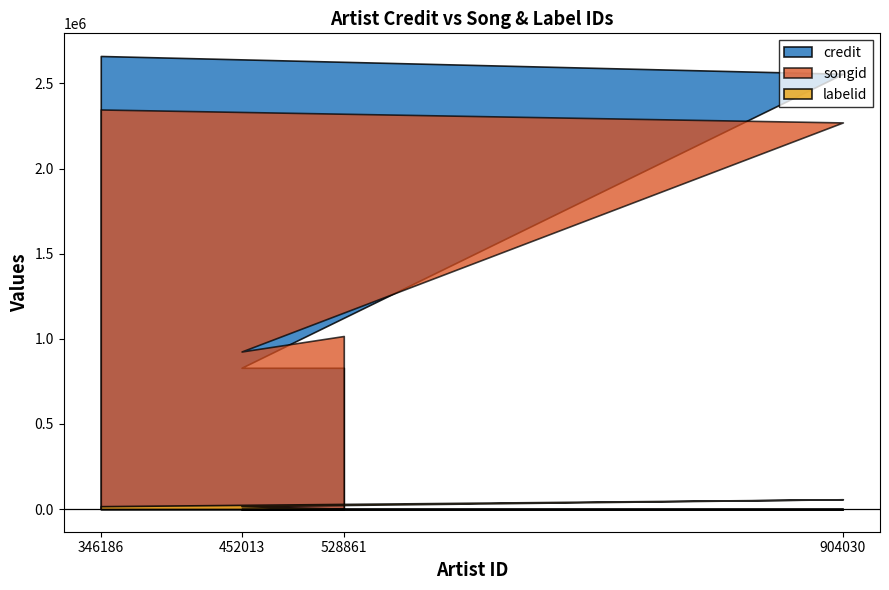

What is the difference between the maximum and minimum values in the songid series?

1421511